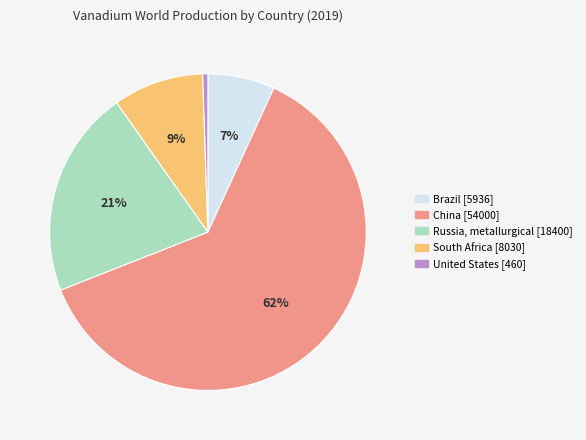

Which has a higher value, Brazil or China?

China